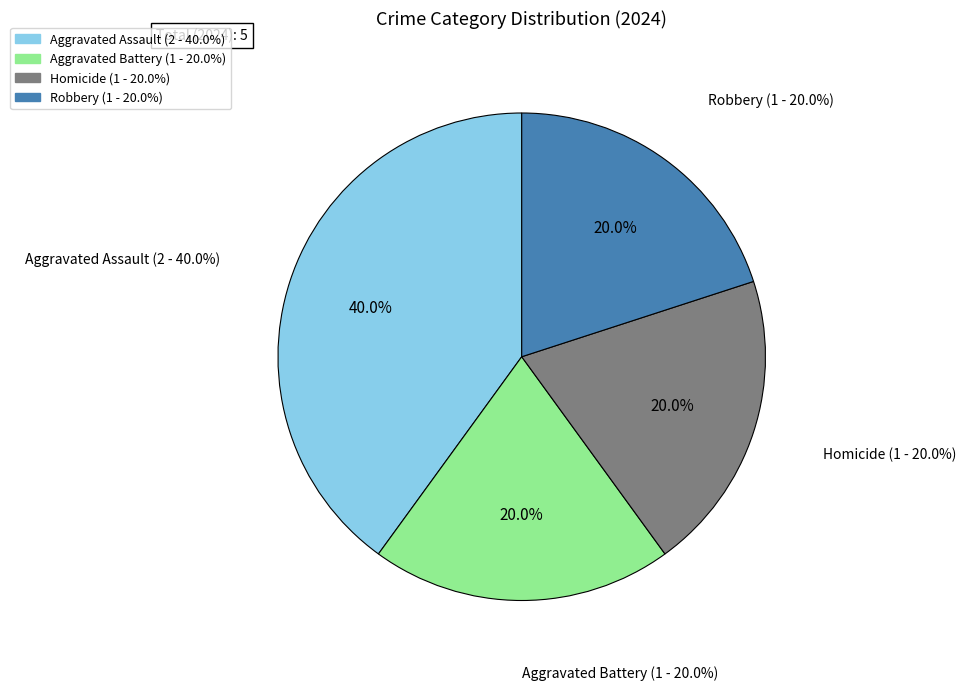

True or false: Homicide accounts for 20% of the total.

True